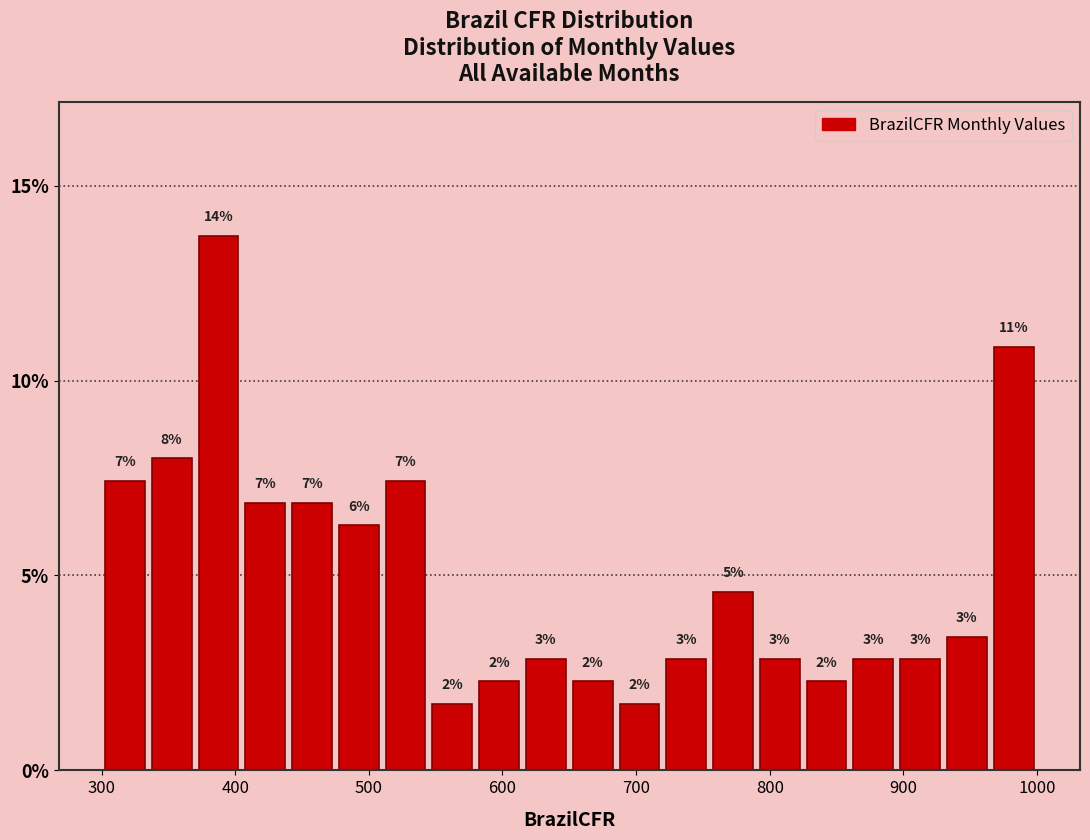

Around what value on the x-axis is the tallest bar? Give the approximate position of its centre, as read against the axis.

390